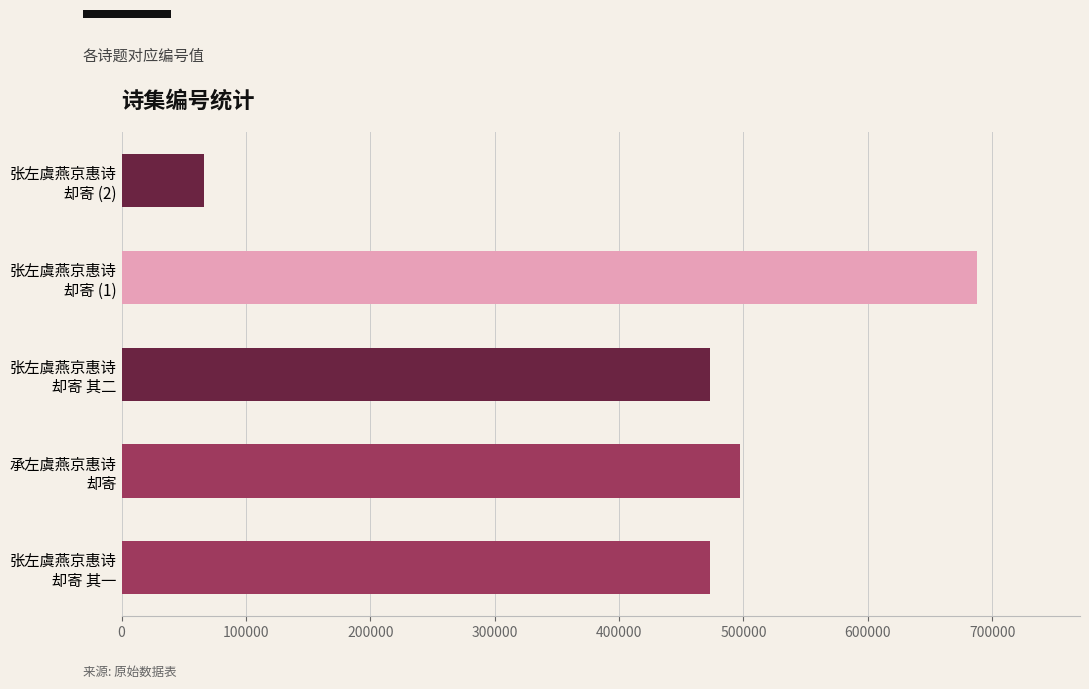

What is the minimum value shown in the chart?

66430